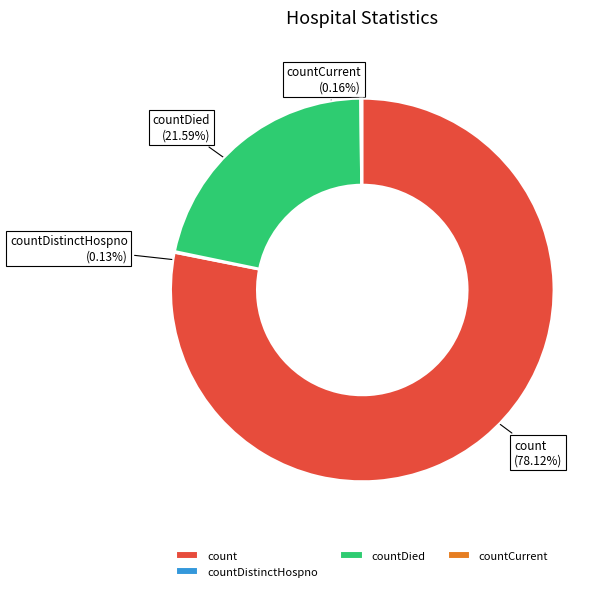

What is the majority slice?

count